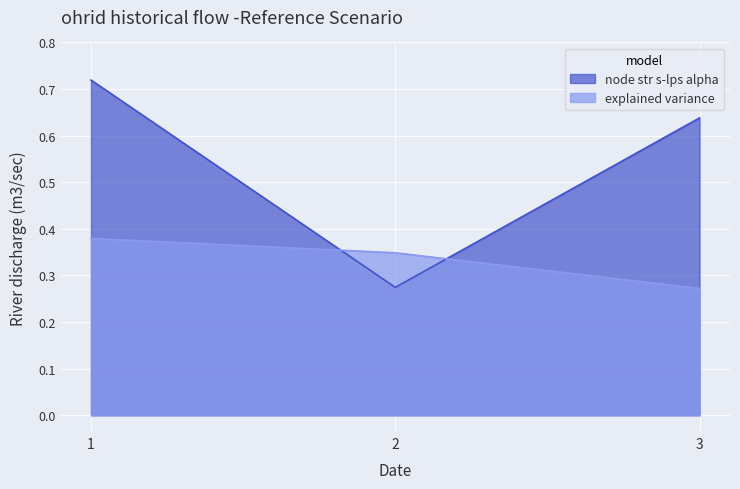

Reading left to right, extract all data points from this chart.

node str s-lps alpha: 1=0.7	2=0.3	3=0.6
explained variance: 1=0.4	2=0.3	3=0.3